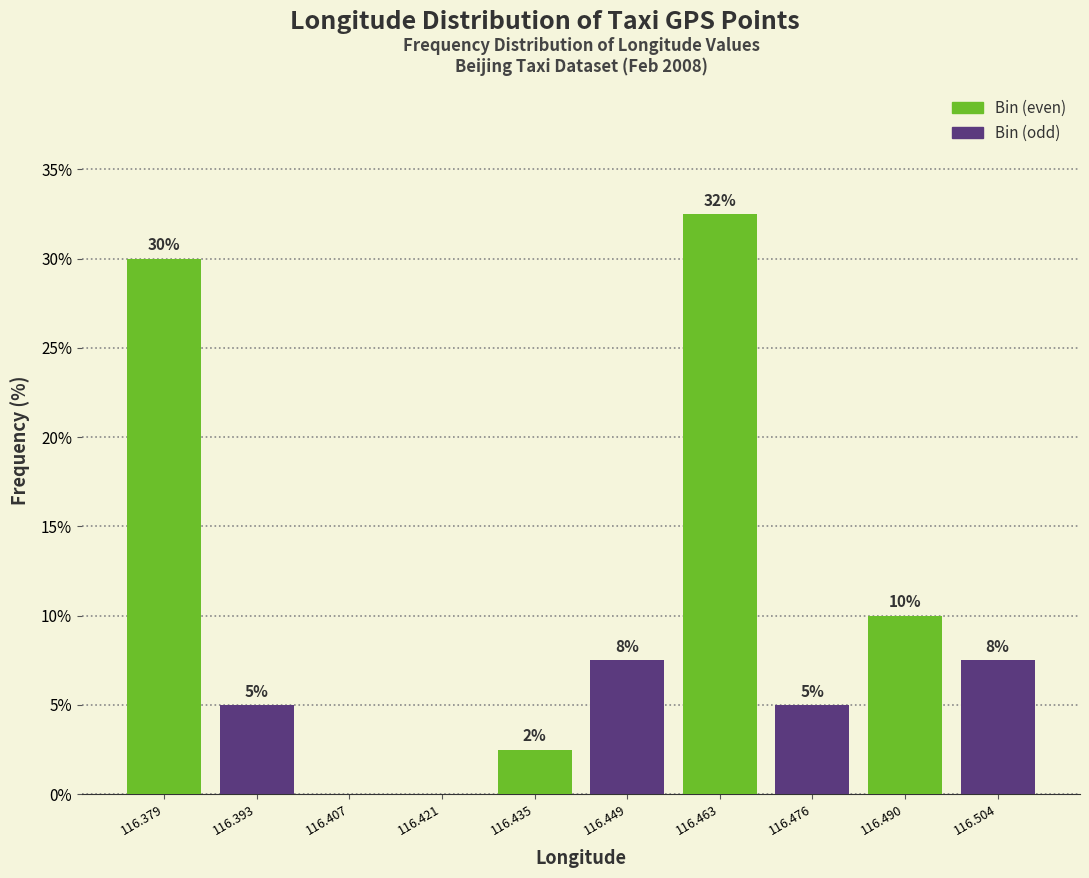

Over which range of the x-axis is the bar tallest?

116.456 to 116.470